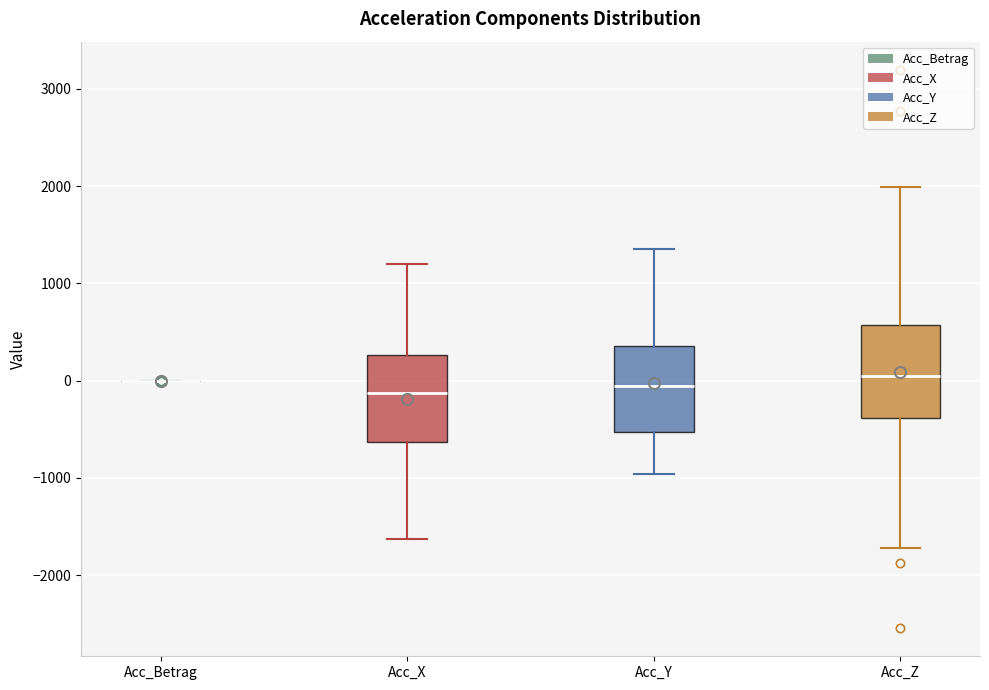

Where does the upper whisker of the box for Acc_Y end on the y-axis? The values are not printed on the chart, so give them approximately, as read against the axis.

1400